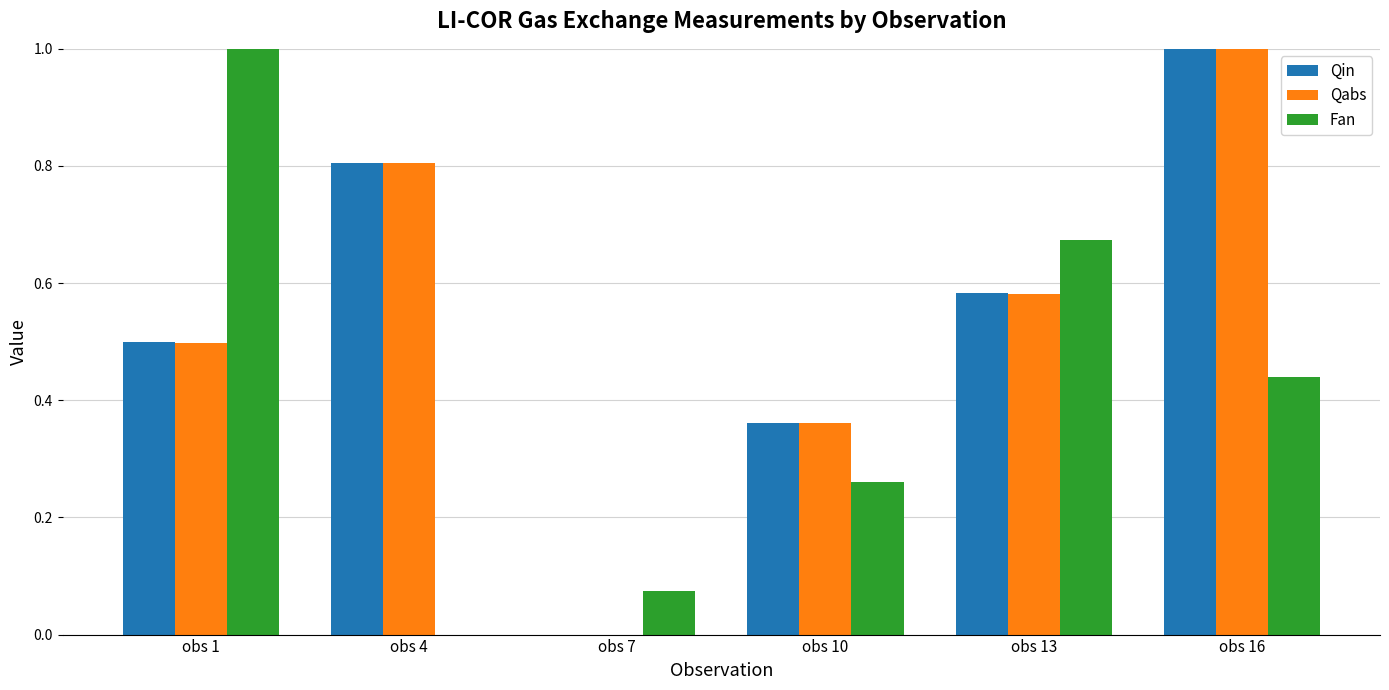

What is the average value of the Qin series?

0.5